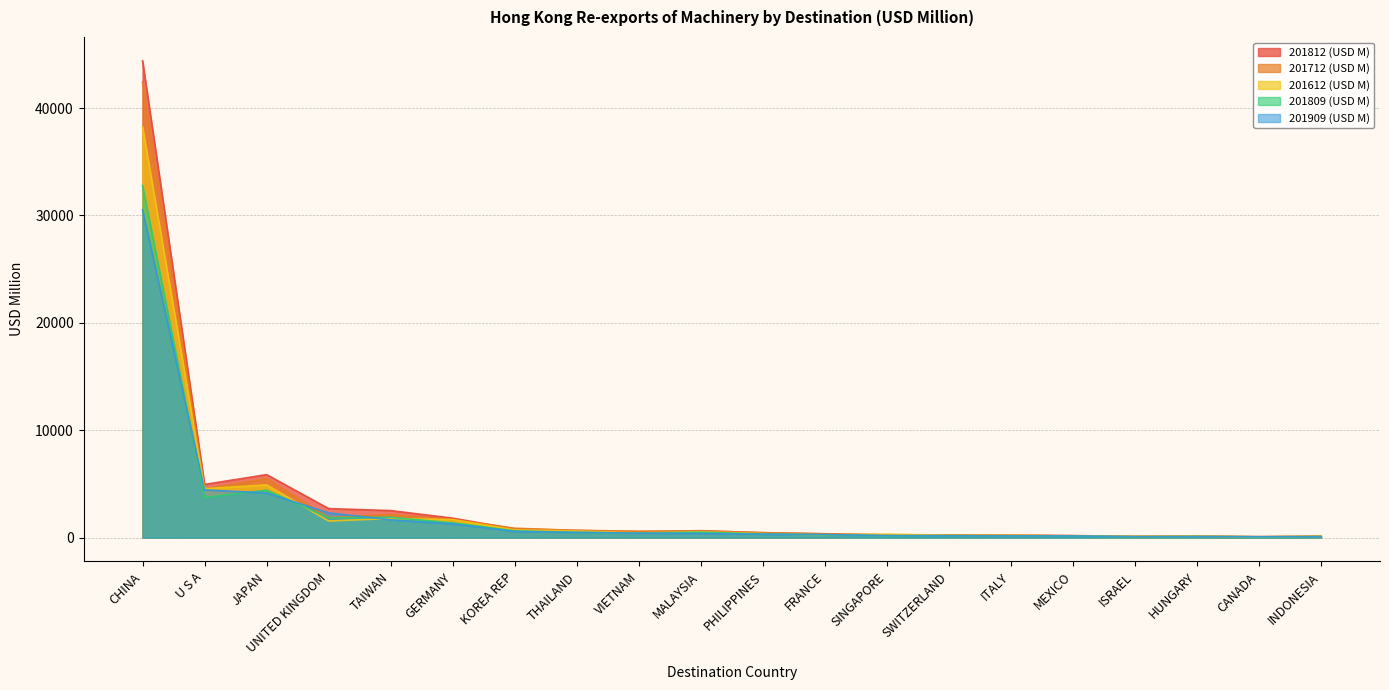

What is the difference between the 201812 (USD M) values at JAPAN and FRANCE?

5507.3